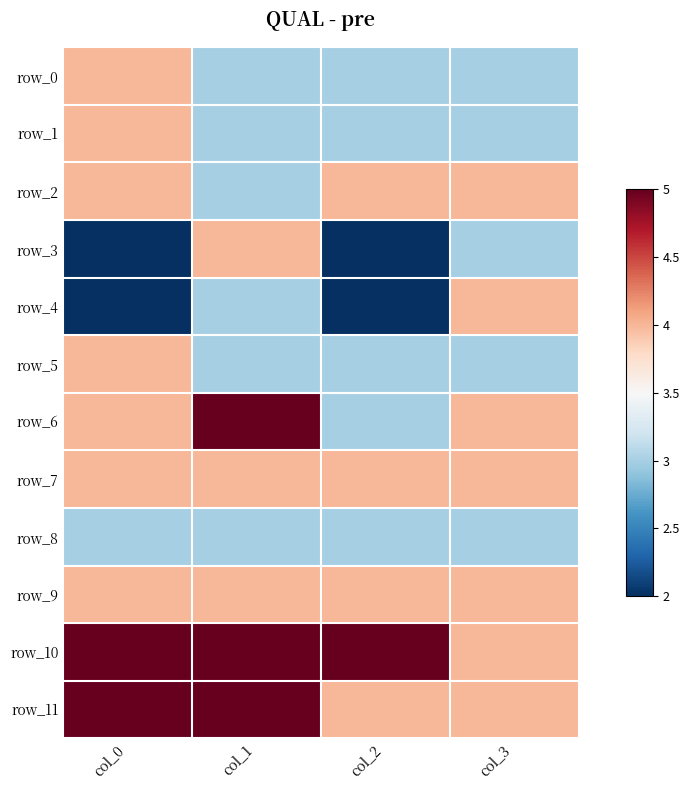

True or false: row_3 has a value of 4 at col_1.

True